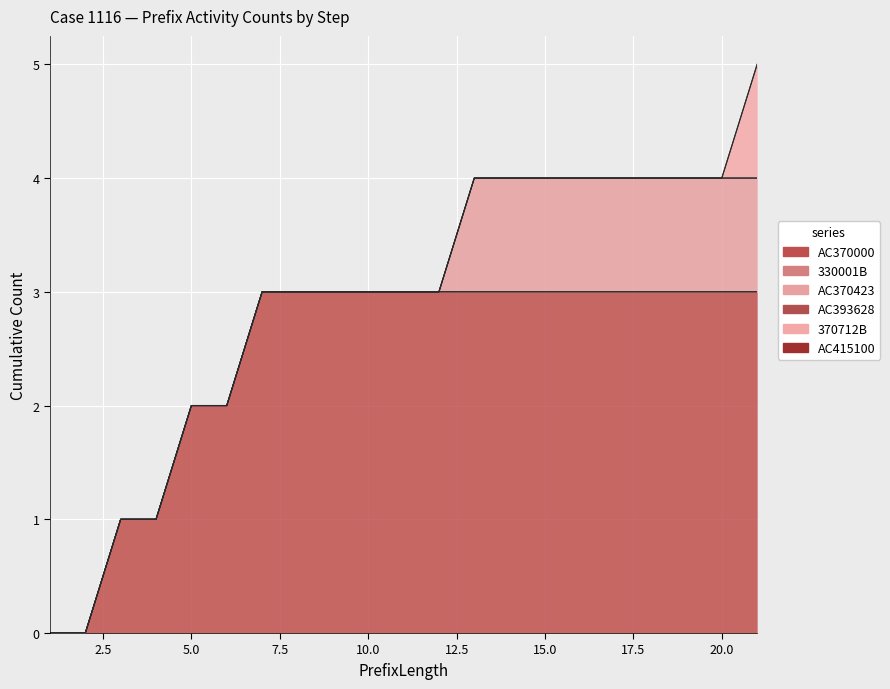

Rank the categories by 370712B value from highest to lowest.

21, 1, 2, 3, 4, 5, 6, 7, 8, 9, 10, 11, 12, 13, 14, 15, 16, 17, 18, 19, 20